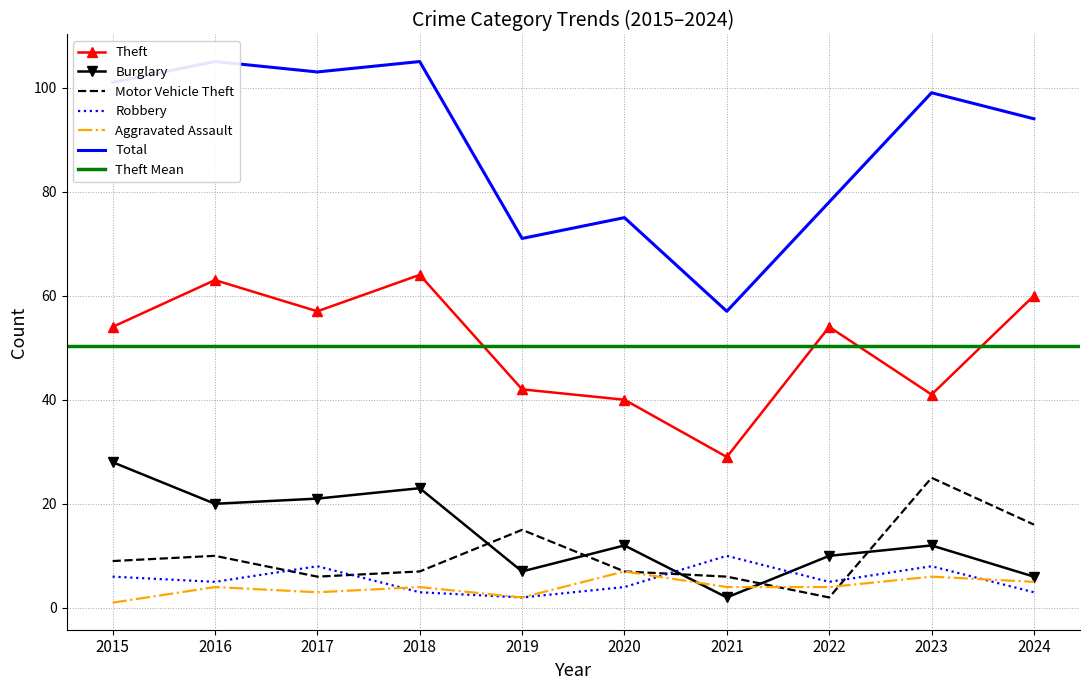

The Burglary series shows 28 at 2015. True or false?

True